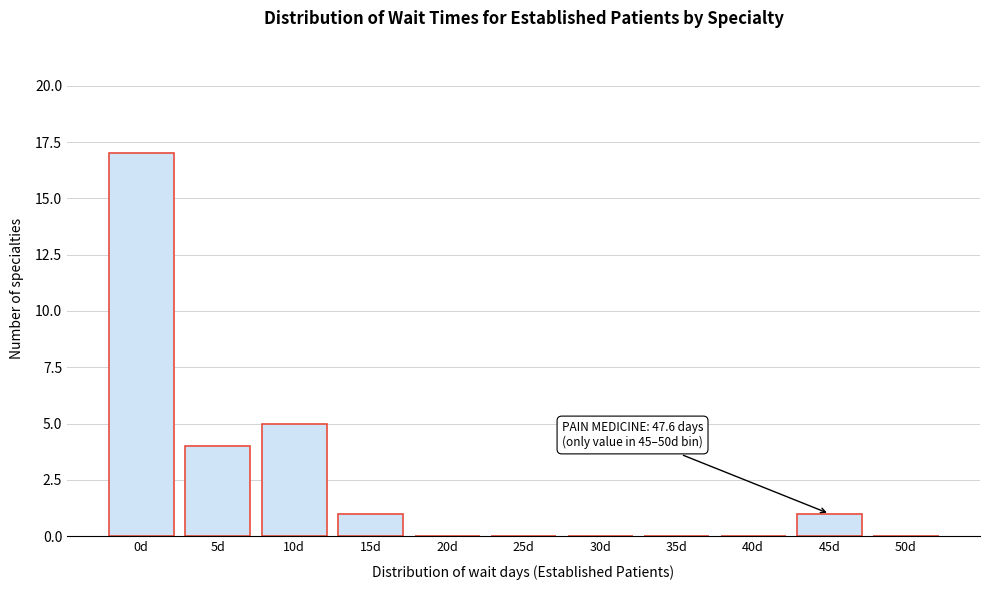

Reading right to left, what are all the values shown in this chart?

50d=0	45d=1	40d=0	35d=0	30d=0	25d=0	20d=0	15d=1	10d=5	5d=4	0d=17